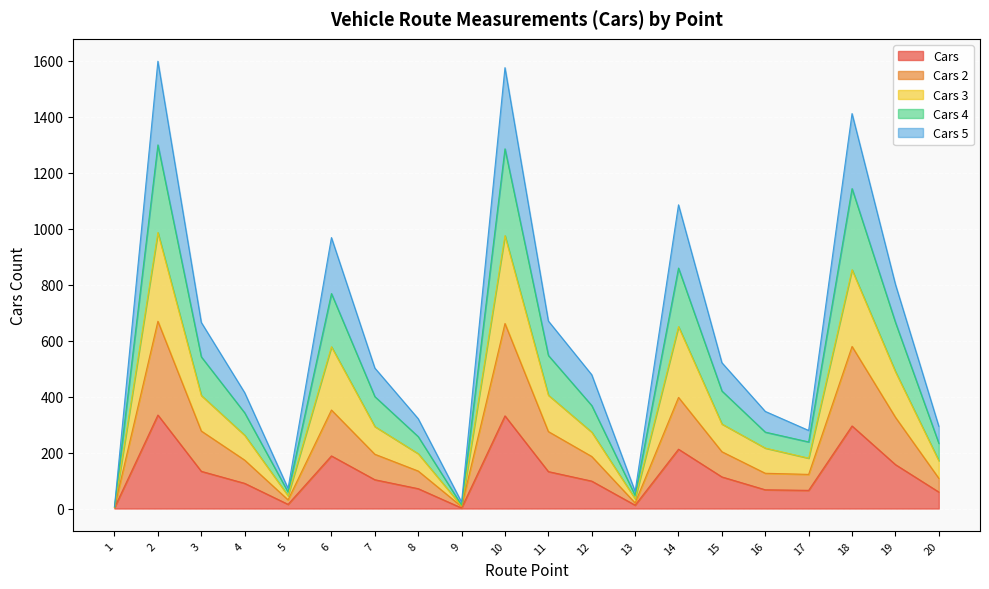

True or false: Cars 3 and Cars 5 intersect in this chart.

False